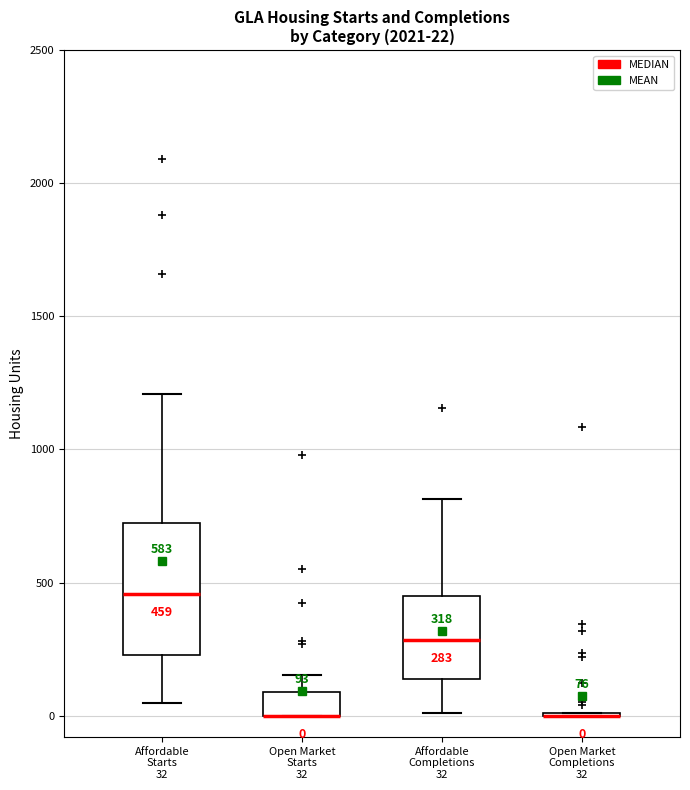

Comparing the boxes themselves (not the whiskers), which one is the tallest?

Affordable Starts 32